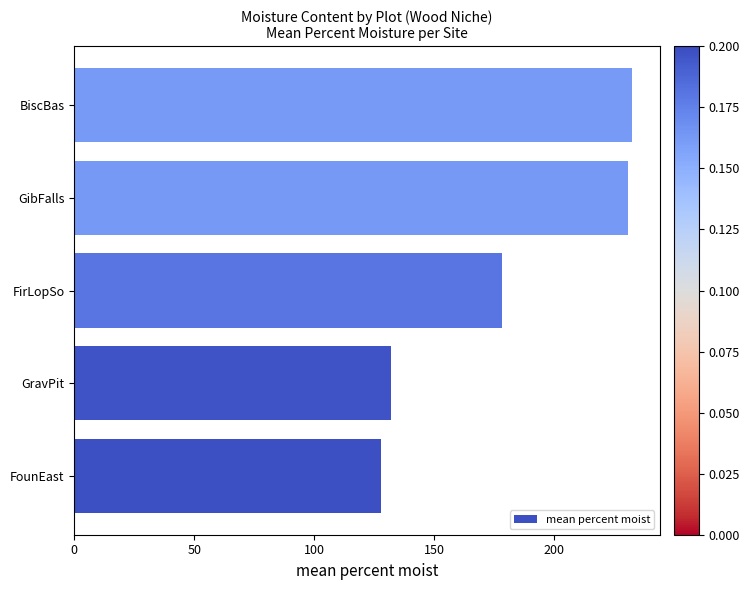

Is it true that the value at FounEast is 193.8?

False